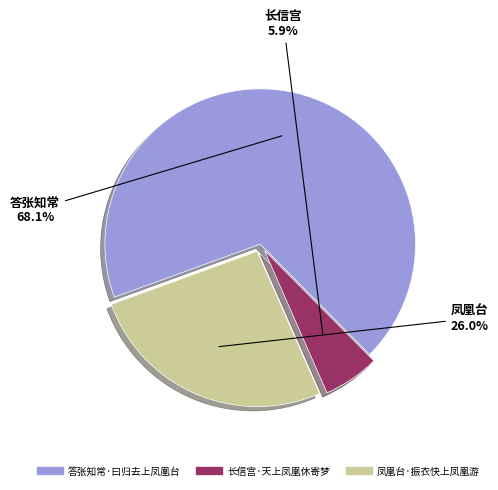

What is the total percentage of 长信宫·天上凤凰休寄梦 and 凤凰台·振衣快上凤凰游?

31.9%